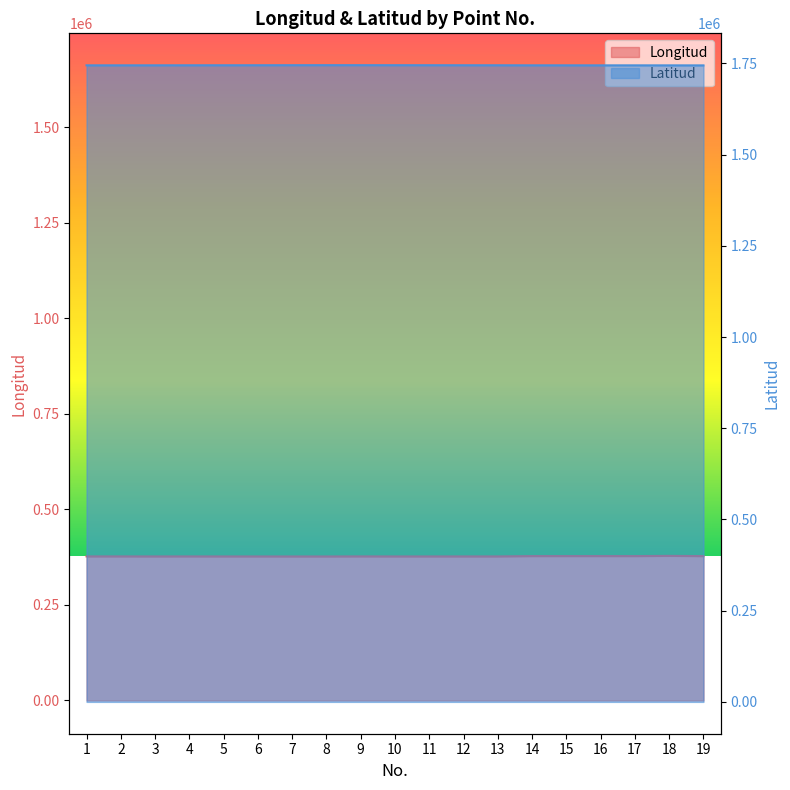

List the series in order of their peak value, highest first.

Latitud, Longitud